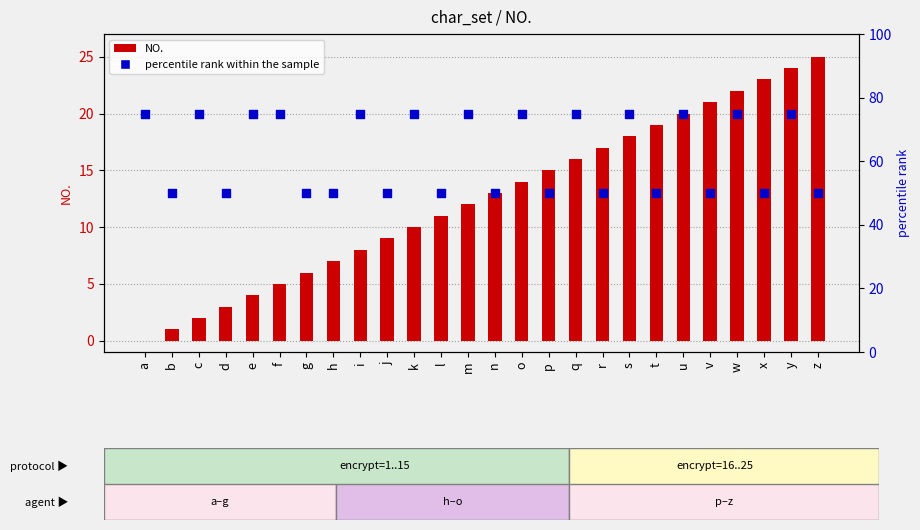

Which series has the largest total across all categories?

percentile rank within the sample